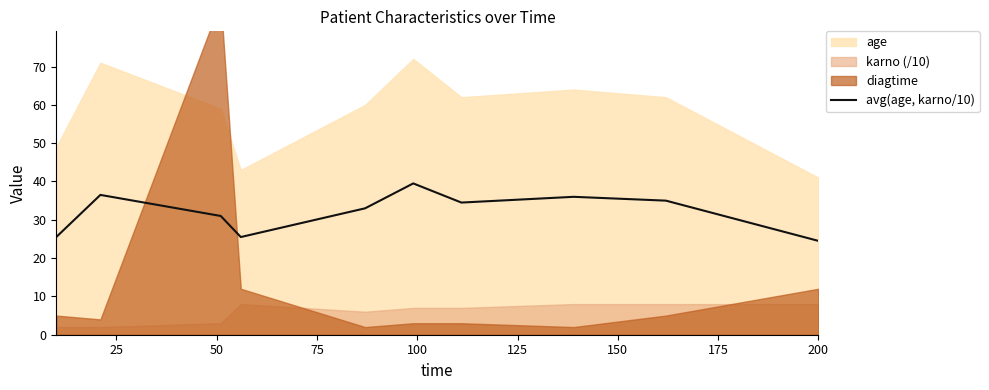

What is the highest value of the avg(age, karno/10) series?

39.5